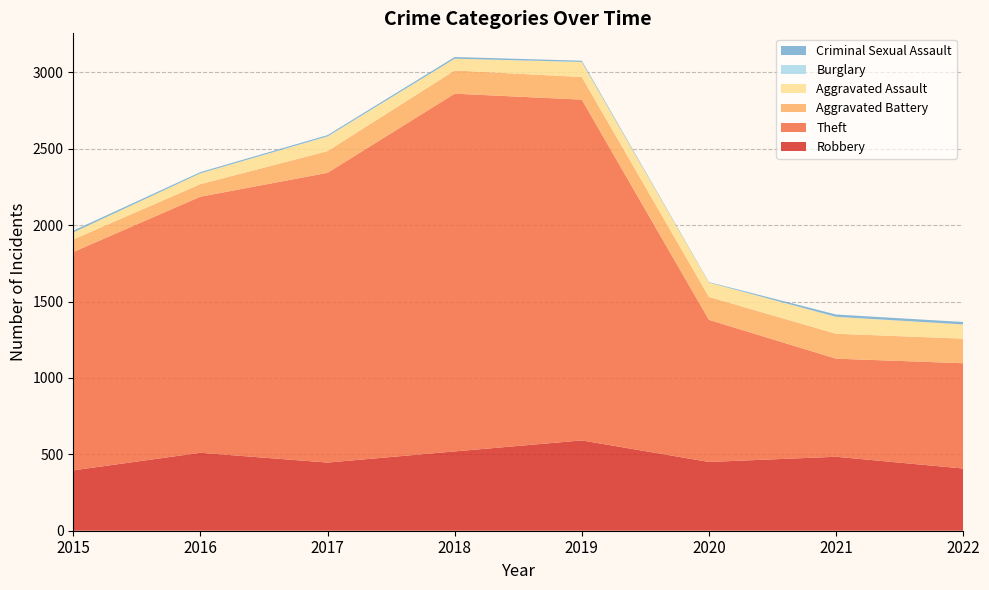

Reading right to left, transcribe all the data shown in this chart.

Robbery: 407	484	450	591	519	446	510	395
Theft: 689	642	930	2230	2341	1896	1676	1429
Aggravated Battery: 161	163	150	148	152	142	82	82
Aggravated Assault: 93	110	94	98	77	95	71	46
Burglary: 0	1	0	1	0	2	0	0
Criminal Sexual Assault: 16	15	3	8	11	8	8	12